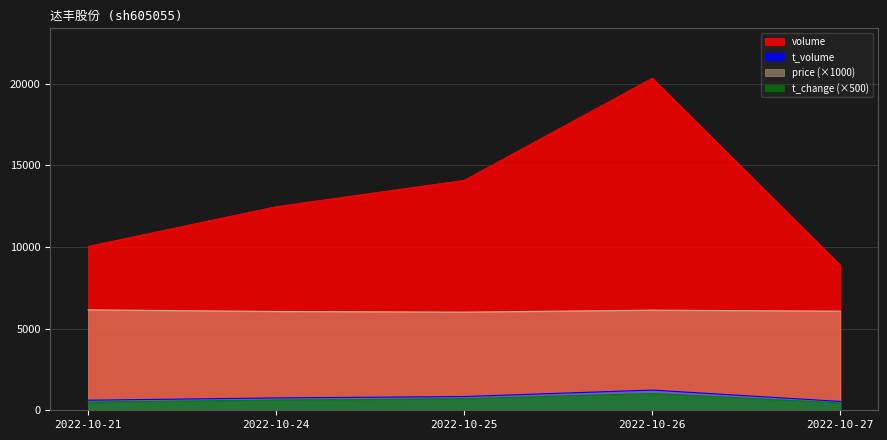

At which category is the sum across all series the highest?

2022-10-26